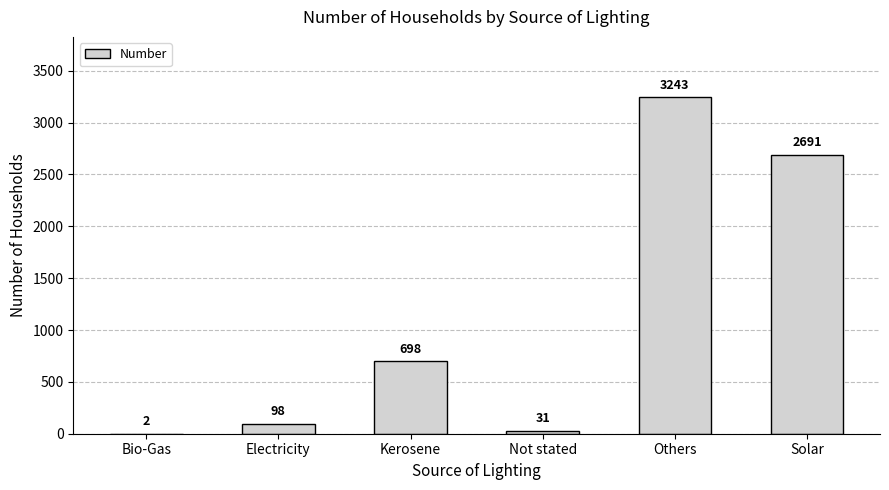

The value at Others is 3243. True or false?

True